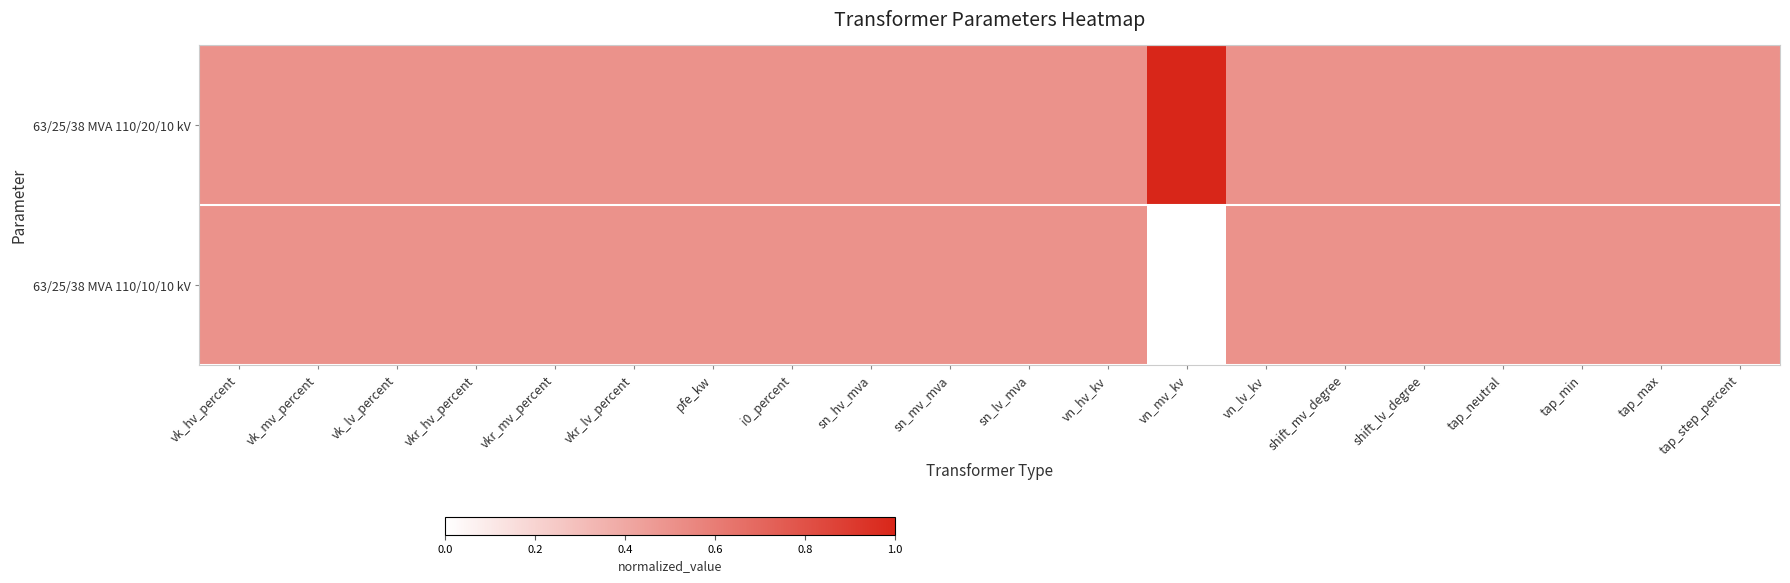

List the series in order of their peak value, highest first.

63/25/38 MVA 110/20/10 kV, 63/25/38 MVA 110/10/10 kV